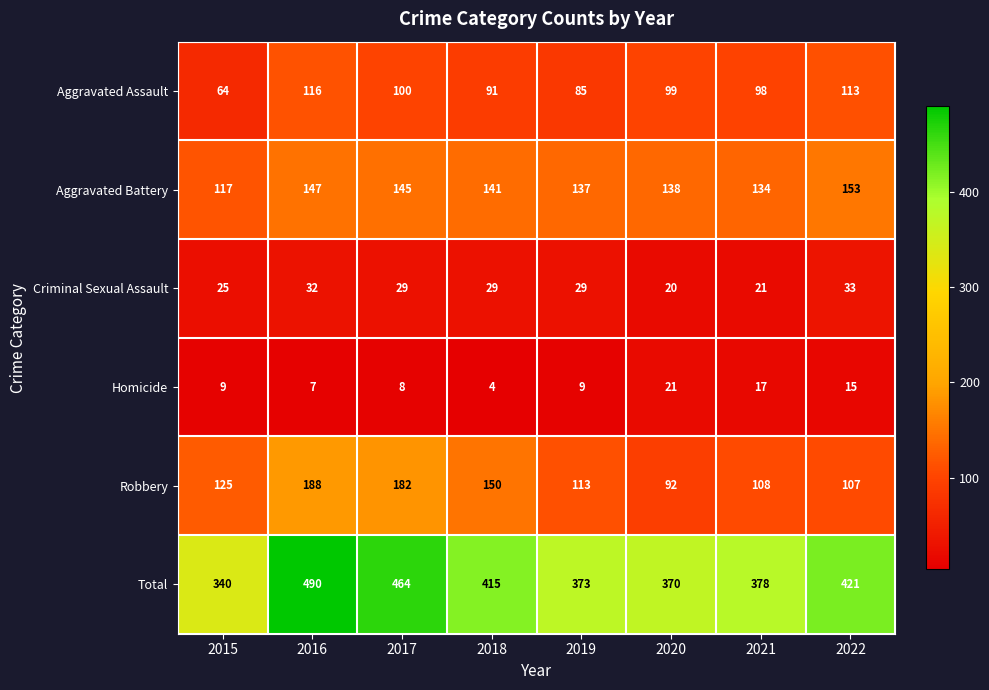

At how many categories does at least one series exceed 382?

4